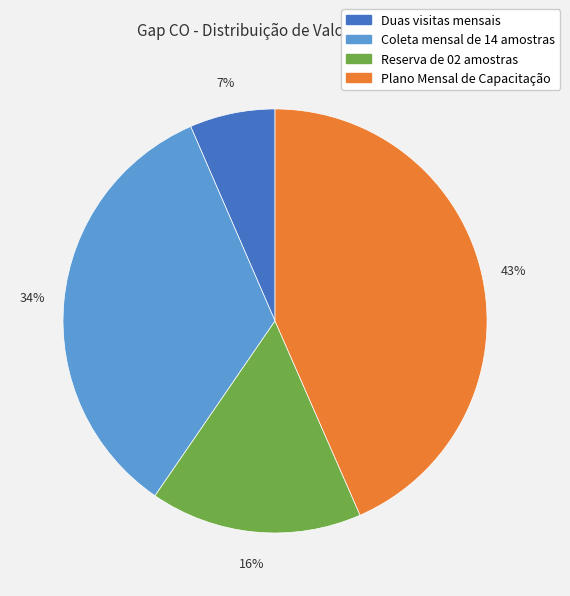

What percentage is the Coleta mensal de 14 amostras slice, to the nearest percent?

34%